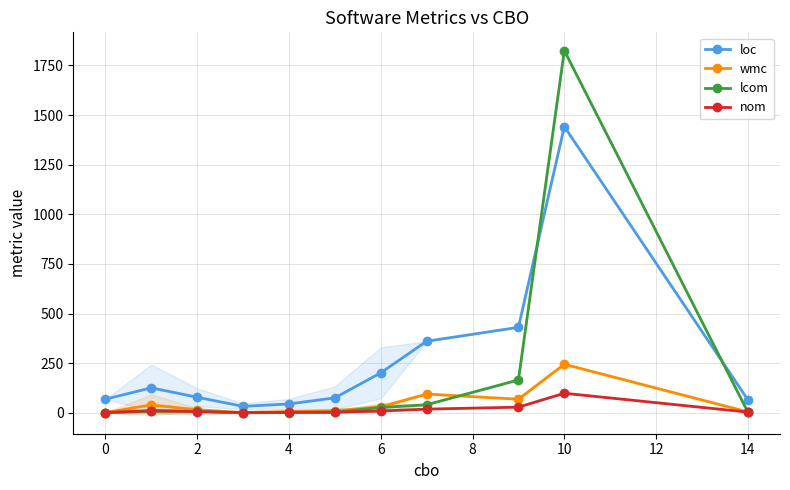

Is the value of nom at 0 greater than the value of lcom at 10?

No